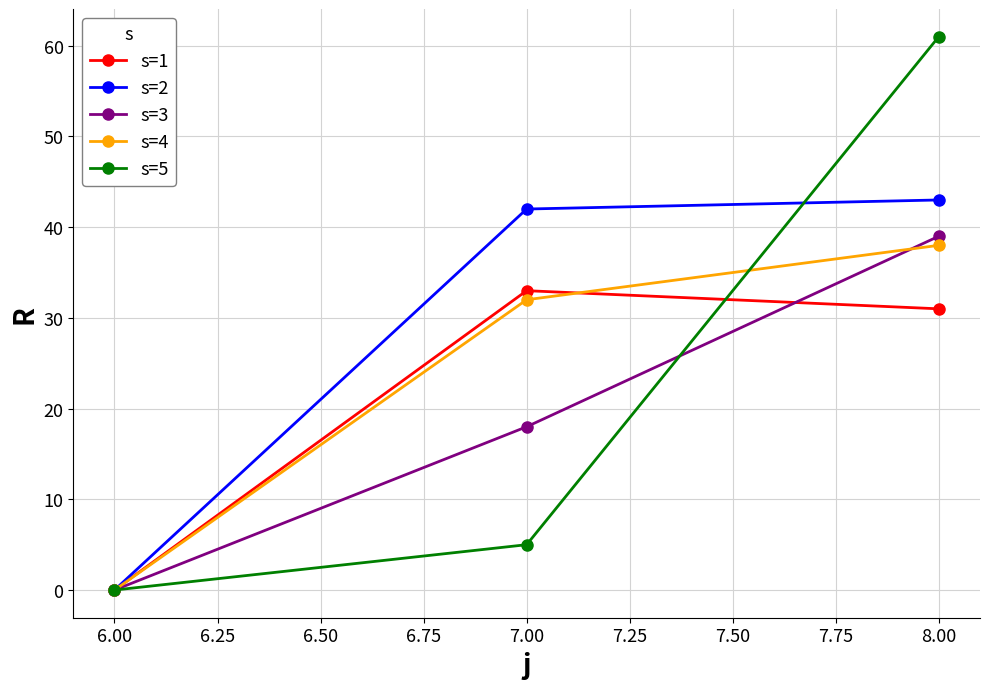

Rank the series by their maximum value, from lowest to highest.

s=1, s=4, s=3, s=2, s=5